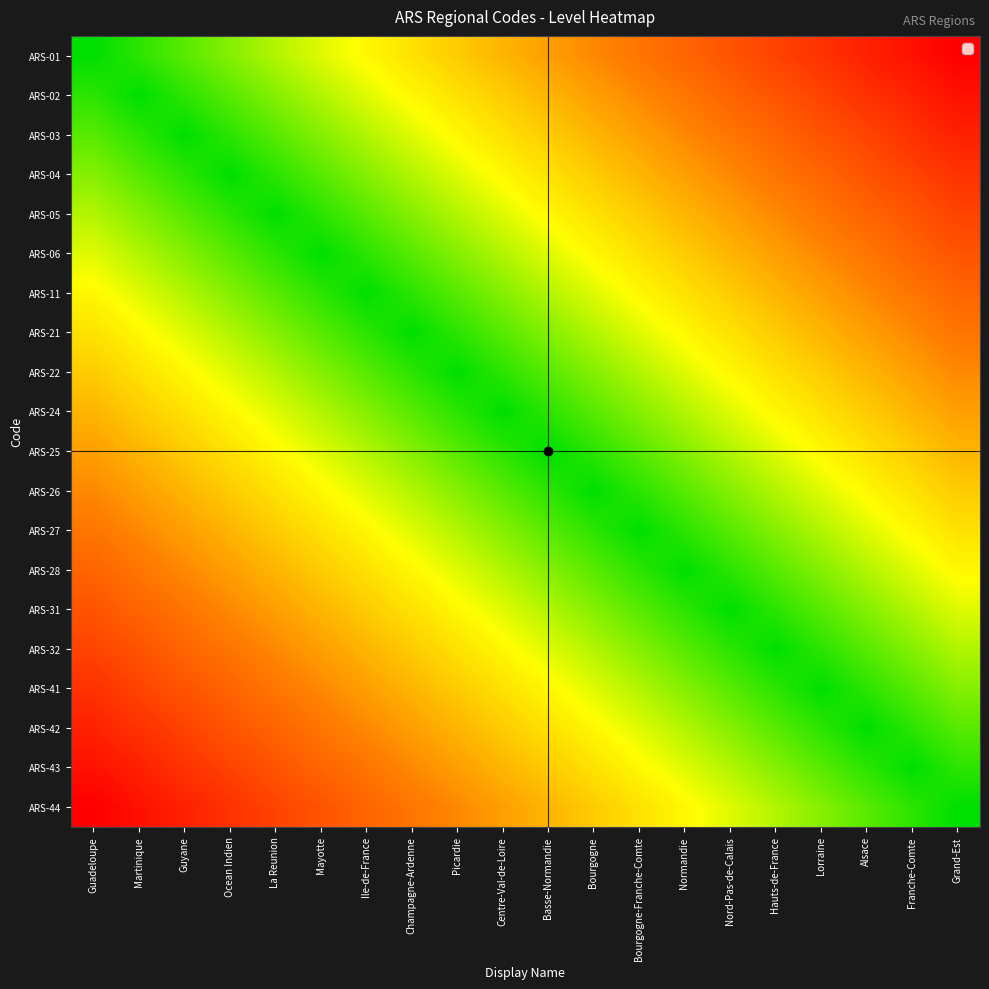

Reading left to right, transcribe all the data shown in this chart.

ARS-01: Guadeloupe=0.0	Martinique=0.1	Guyane=0.1	Ocean Indien=0.2	La Reunion=0.2	Mayotte=0.3	Ile-de-France=0.3	Champagne-Ardenne=0.4	Picardie=0.4	Centre-Val-de-Loire=0.5	Basse-Normandie=0.5	Bourgogne=0.6	Bourgogne-Franche-Comte=0.6	Normandie=0.7	Nord-Pas-de-Calais=0.7	Hauts-de-France=0.8	Lorraine=0.8	Alsace=0.9	Franche-Comte=0.9	Grand-Est=1.0
ARS-02: Guadeloupe=0.1	Martinique=0.0	Guyane=0.1	Ocean Indien=0.1	La Reunion=0.2	Mayotte=0.2	Ile-de-France=0.3	Champagne-Ardenne=0.3	Picardie=0.4	Centre-Val-de-Loire=0.4	Basse-Normandie=0.5	Bourgogne=0.5	Bourgogne-Franche-Comte=0.6	Normandie=0.6	Nord-Pas-de-Calais=0.7	Hauts-de-France=0.7	Lorraine=0.8	Alsace=0.8	Franche-Comte=0.9	Grand-Est=0.9
ARS-03: Guadeloupe=0.1	Martinique=0.1	Guyane=0.0	Ocean Indien=0.1	La Reunion=0.1	Mayotte=0.2	Ile-de-France=0.2	Champagne-Ardenne=0.3	Picardie=0.3	Centre-Val-de-Loire=0.4	Basse-Normandie=0.4	Bourgogne=0.5	Bourgogne-Franche-Comte=0.5	Normandie=0.6	Nord-Pas-de-Calais=0.6	Hauts-de-France=0.7	Lorraine=0.7	Alsace=0.8	Franche-Comte=0.8	Grand-Est=0.9
ARS-04: Guadeloupe=0.2	Martinique=0.1	Guyane=0.1	Ocean Indien=0.0	La Reunion=0.1	Mayotte=0.1	Ile-de-France=0.2	Champagne-Ardenne=0.2	Picardie=0.3	Centre-Val-de-Loire=0.3	Basse-Normandie=0.4	Bourgogne=0.4	Bourgogne-Franche-Comte=0.5	Normandie=0.5	Nord-Pas-de-Calais=0.6	Hauts-de-France=0.6	Lorraine=0.7	Alsace=0.7	Franche-Comte=0.8	Grand-Est=0.8
ARS-05: Guadeloupe=0.2	Martinique=0.2	Guyane=0.1	Ocean Indien=0.1	La Reunion=0.0	Mayotte=0.1	Ile-de-France=0.1	Champagne-Ardenne=0.2	Picardie=0.2	Centre-Val-de-Loire=0.3	Basse-Normandie=0.3	Bourgogne=0.4	Bourgogne-Franche-Comte=0.4	Normandie=0.5	Nord-Pas-de-Calais=0.5	Hauts-de-France=0.6	Lorraine=0.6	Alsace=0.7	Franche-Comte=0.7	Grand-Est=0.8
ARS-06: Guadeloupe=0.3	Martinique=0.2	Guyane=0.2	Ocean Indien=0.1	La Reunion=0.1	Mayotte=0.0	Ile-de-France=0.1	Champagne-Ardenne=0.1	Picardie=0.2	Centre-Val-de-Loire=0.2	Basse-Normandie=0.3	Bourgogne=0.3	Bourgogne-Franche-Comte=0.4	Normandie=0.4	Nord-Pas-de-Calais=0.5	Hauts-de-France=0.5	Lorraine=0.6	Alsace=0.6	Franche-Comte=0.7	Grand-Est=0.7
ARS-11: Guadeloupe=0.3	Martinique=0.3	Guyane=0.2	Ocean Indien=0.2	La Reunion=0.1	Mayotte=0.1	Ile-de-France=0.0	Champagne-Ardenne=0.1	Picardie=0.1	Centre-Val-de-Loire=0.2	Basse-Normandie=0.2	Bourgogne=0.3	Bourgogne-Franche-Comte=0.3	Normandie=0.4	Nord-Pas-de-Calais=0.4	Hauts-de-France=0.5	Lorraine=0.5	Alsace=0.6	Franche-Comte=0.6	Grand-Est=0.7
ARS-21: Guadeloupe=0.4	Martinique=0.3	Guyane=0.3	Ocean Indien=0.2	La Reunion=0.2	Mayotte=0.1	Ile-de-France=0.1	Champagne-Ardenne=0.0	Picardie=0.1	Centre-Val-de-Loire=0.1	Basse-Normandie=0.2	Bourgogne=0.2	Bourgogne-Franche-Comte=0.3	Normandie=0.3	Nord-Pas-de-Calais=0.4	Hauts-de-France=0.4	Lorraine=0.5	Alsace=0.5	Franche-Comte=0.6	Grand-Est=0.6
ARS-22: Guadeloupe=0.4	Martinique=0.4	Guyane=0.3	Ocean Indien=0.3	La Reunion=0.2	Mayotte=0.2	Ile-de-France=0.1	Champagne-Ardenne=0.1	Picardie=0.0	Centre-Val-de-Loire=0.1	Basse-Normandie=0.1	Bourgogne=0.2	Bourgogne-Franche-Comte=0.2	Normandie=0.3	Nord-Pas-de-Calais=0.3	Hauts-de-France=0.4	Lorraine=0.4	Alsace=0.5	Franche-Comte=0.5	Grand-Est=0.6
ARS-24: Guadeloupe=0.5	Martinique=0.4	Guyane=0.4	Ocean Indien=0.3	La Reunion=0.3	Mayotte=0.2	Ile-de-France=0.2	Champagne-Ardenne=0.1	Picardie=0.1	Centre-Val-de-Loire=0.0	Basse-Normandie=0.1	Bourgogne=0.1	Bourgogne-Franche-Comte=0.2	Normandie=0.2	Nord-Pas-de-Calais=0.3	Hauts-de-France=0.3	Lorraine=0.4	Alsace=0.4	Franche-Comte=0.5	Grand-Est=0.5
ARS-25: Guadeloupe=0.5	Martinique=0.5	Guyane=0.4	Ocean Indien=0.4	La Reunion=0.3	Mayotte=0.3	Ile-de-France=0.2	Champagne-Ardenne=0.2	Picardie=0.1	Centre-Val-de-Loire=0.1	Basse-Normandie=0.0	Bourgogne=0.1	Bourgogne-Franche-Comte=0.1	Normandie=0.2	Nord-Pas-de-Calais=0.2	Hauts-de-France=0.3	Lorraine=0.3	Alsace=0.4	Franche-Comte=0.4	Grand-Est=0.5
ARS-26: Guadeloupe=0.6	Martinique=0.5	Guyane=0.5	Ocean Indien=0.4	La Reunion=0.4	Mayotte=0.3	Ile-de-France=0.3	Champagne-Ardenne=0.2	Picardie=0.2	Centre-Val-de-Loire=0.1	Basse-Normandie=0.1	Bourgogne=0.0	Bourgogne-Franche-Comte=0.1	Normandie=0.1	Nord-Pas-de-Calais=0.2	Hauts-de-France=0.2	Lorraine=0.3	Alsace=0.3	Franche-Comte=0.4	Grand-Est=0.4
ARS-27: Guadeloupe=0.6	Martinique=0.6	Guyane=0.5	Ocean Indien=0.5	La Reunion=0.4	Mayotte=0.4	Ile-de-France=0.3	Champagne-Ardenne=0.3	Picardie=0.2	Centre-Val-de-Loire=0.2	Basse-Normandie=0.1	Bourgogne=0.1	Bourgogne-Franche-Comte=0.0	Normandie=0.1	Nord-Pas-de-Calais=0.1	Hauts-de-France=0.2	Lorraine=0.2	Alsace=0.3	Franche-Comte=0.3	Grand-Est=0.4
ARS-28: Guadeloupe=0.7	Martinique=0.6	Guyane=0.6	Ocean Indien=0.5	La Reunion=0.5	Mayotte=0.4	Ile-de-France=0.4	Champagne-Ardenne=0.3	Picardie=0.3	Centre-Val-de-Loire=0.2	Basse-Normandie=0.2	Bourgogne=0.1	Bourgogne-Franche-Comte=0.1	Normandie=0.0	Nord-Pas-de-Calais=0.1	Hauts-de-France=0.1	Lorraine=0.2	Alsace=0.2	Franche-Comte=0.3	Grand-Est=0.3
ARS-31: Guadeloupe=0.7	Martinique=0.7	Guyane=0.6	Ocean Indien=0.6	La Reunion=0.5	Mayotte=0.5	Ile-de-France=0.4	Champagne-Ardenne=0.4	Picardie=0.3	Centre-Val-de-Loire=0.3	Basse-Normandie=0.2	Bourgogne=0.2	Bourgogne-Franche-Comte=0.1	Normandie=0.1	Nord-Pas-de-Calais=0.0	Hauts-de-France=0.1	Lorraine=0.1	Alsace=0.2	Franche-Comte=0.2	Grand-Est=0.3
ARS-32: Guadeloupe=0.8	Martinique=0.7	Guyane=0.7	Ocean Indien=0.6	La Reunion=0.6	Mayotte=0.5	Ile-de-France=0.5	Champagne-Ardenne=0.4	Picardie=0.4	Centre-Val-de-Loire=0.3	Basse-Normandie=0.3	Bourgogne=0.2	Bourgogne-Franche-Comte=0.2	Normandie=0.1	Nord-Pas-de-Calais=0.1	Hauts-de-France=0.0	Lorraine=0.1	Alsace=0.1	Franche-Comte=0.2	Grand-Est=0.2
ARS-41: Guadeloupe=0.8	Martinique=0.8	Guyane=0.7	Ocean Indien=0.7	La Reunion=0.6	Mayotte=0.6	Ile-de-France=0.5	Champagne-Ardenne=0.5	Picardie=0.4	Centre-Val-de-Loire=0.4	Basse-Normandie=0.3	Bourgogne=0.3	Bourgogne-Franche-Comte=0.2	Normandie=0.2	Nord-Pas-de-Calais=0.1	Hauts-de-France=0.1	Lorraine=0.0	Alsace=0.1	Franche-Comte=0.1	Grand-Est=0.2
ARS-42: Guadeloupe=0.9	Martinique=0.8	Guyane=0.8	Ocean Indien=0.7	La Reunion=0.7	Mayotte=0.6	Ile-de-France=0.6	Champagne-Ardenne=0.5	Picardie=0.5	Centre-Val-de-Loire=0.4	Basse-Normandie=0.4	Bourgogne=0.3	Bourgogne-Franche-Comte=0.3	Normandie=0.2	Nord-Pas-de-Calais=0.2	Hauts-de-France=0.1	Lorraine=0.1	Alsace=0.0	Franche-Comte=0.1	Grand-Est=0.1
ARS-43: Guadeloupe=0.9	Martinique=0.9	Guyane=0.8	Ocean Indien=0.8	La Reunion=0.7	Mayotte=0.7	Ile-de-France=0.6	Champagne-Ardenne=0.6	Picardie=0.5	Centre-Val-de-Loire=0.5	Basse-Normandie=0.4	Bourgogne=0.4	Bourgogne-Franche-Comte=0.3	Normandie=0.3	Nord-Pas-de-Calais=0.2	Hauts-de-France=0.2	Lorraine=0.1	Alsace=0.1	Franche-Comte=0.0	Grand-Est=0.1
ARS-44: Guadeloupe=1.0	Martinique=0.9	Guyane=0.9	Ocean Indien=0.8	La Reunion=0.8	Mayotte=0.7	Ile-de-France=0.7	Champagne-Ardenne=0.6	Picardie=0.6	Centre-Val-de-Loire=0.5	Basse-Normandie=0.5	Bourgogne=0.4	Bourgogne-Franche-Comte=0.4	Normandie=0.3	Nord-Pas-de-Calais=0.3	Hauts-de-France=0.2	Lorraine=0.2	Alsace=0.1	Franche-Comte=0.1	Grand-Est=0.0